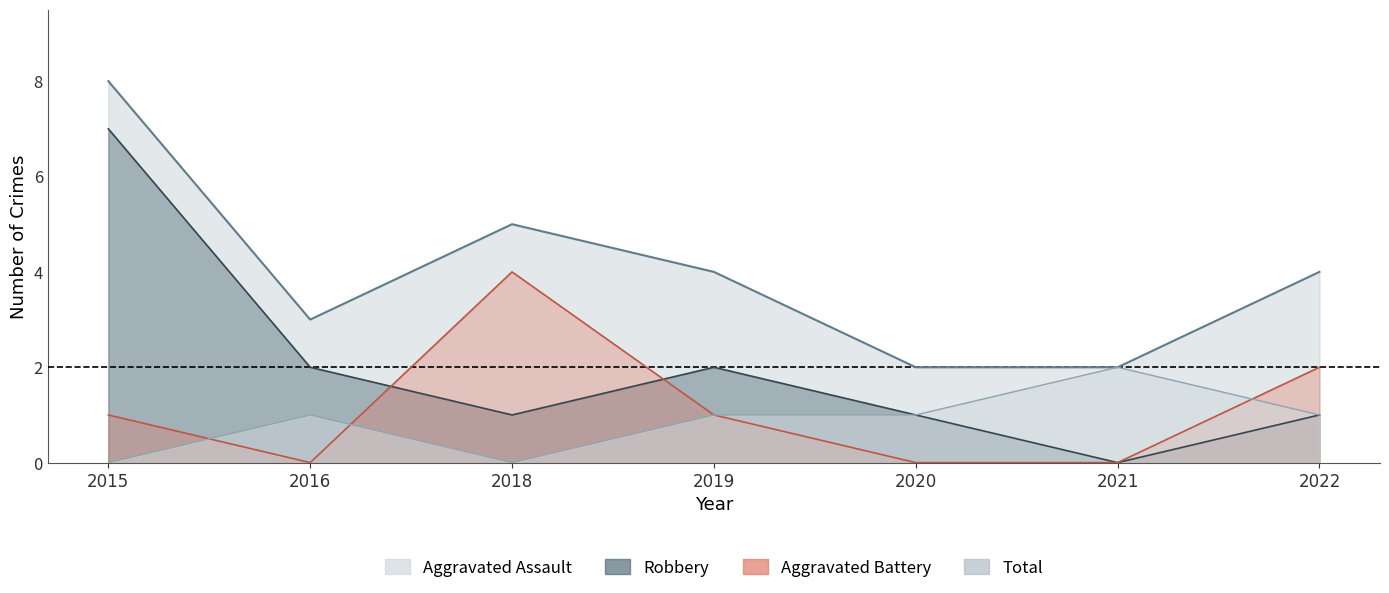

How many values in Aggravated Assault are above zero?

5